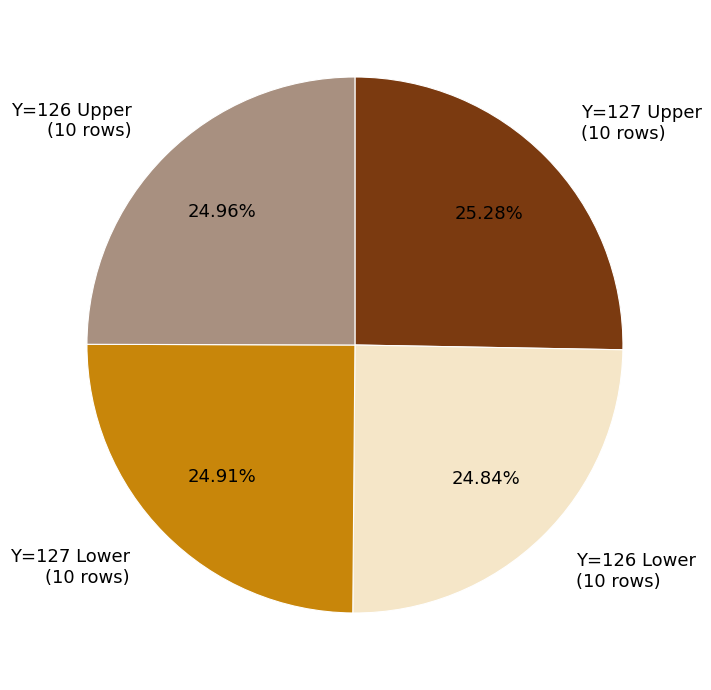

Is the sum of Y=127 Lower (10 rows) and Y=126 Lower (10 rows) greater than half?

No